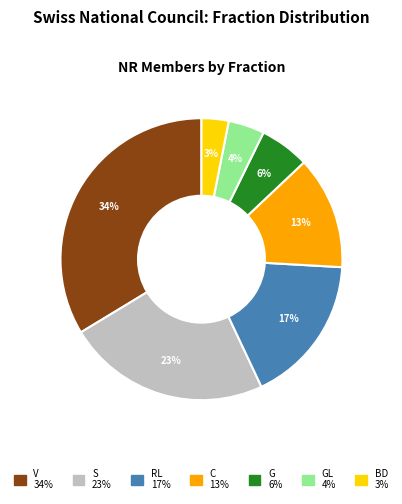

Is there any slice that represents more than half of the pie?

No